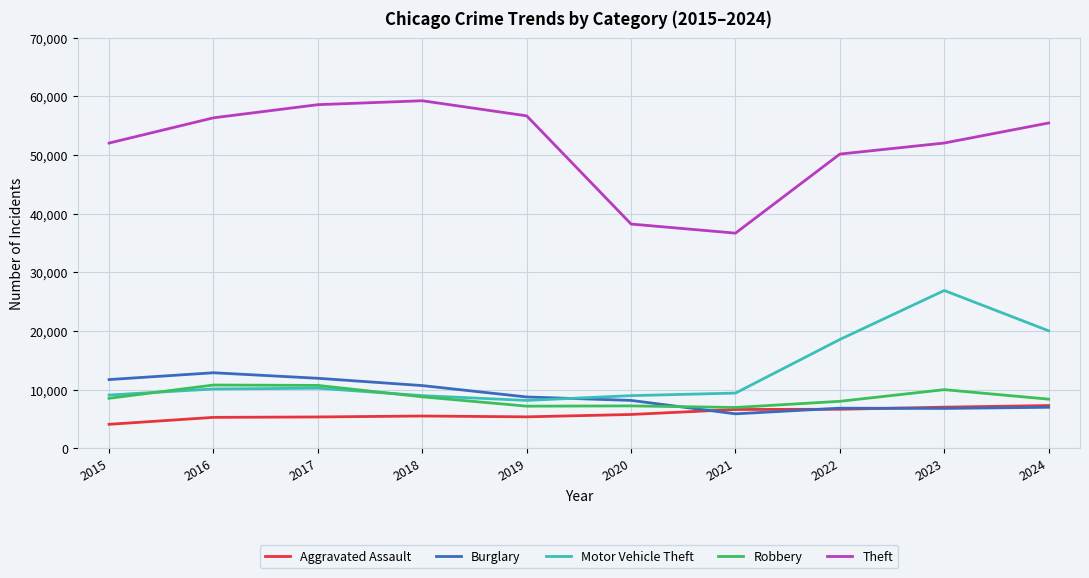

At which label is Theft closest to 47970?

2022